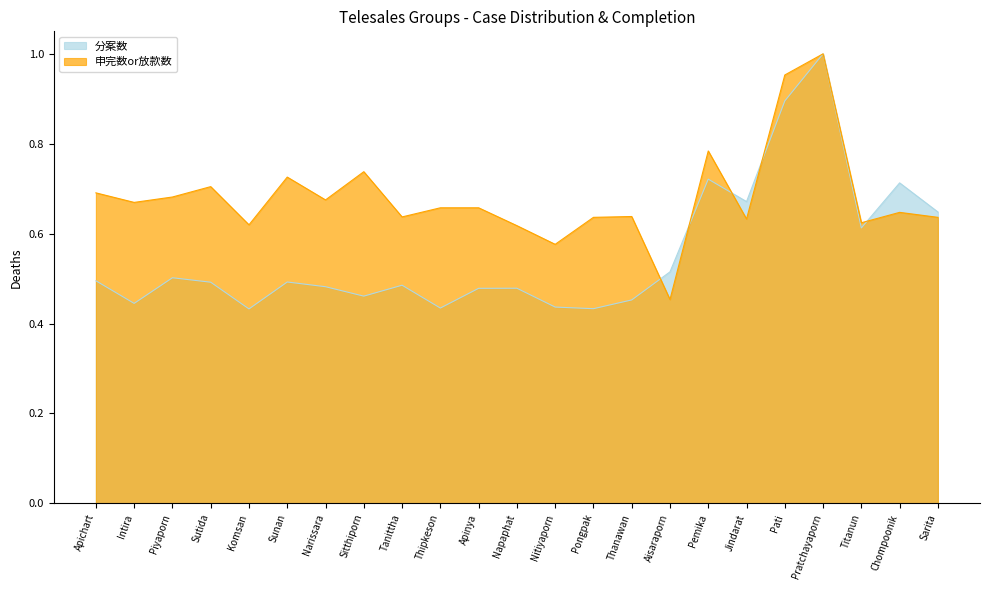

How many times do 申完数or放款数 and 分案数 cross each other?

5